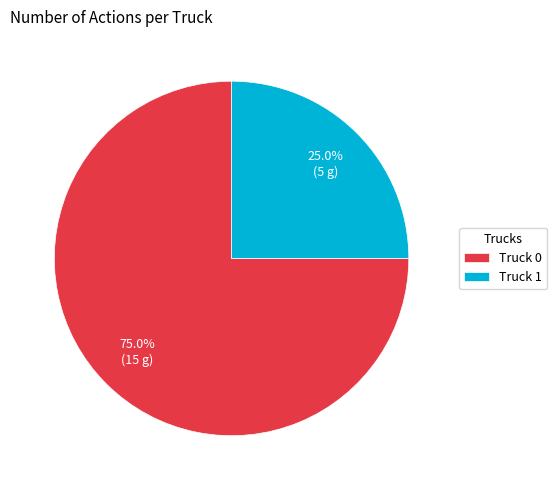

How many segments does this pie chart have?

2